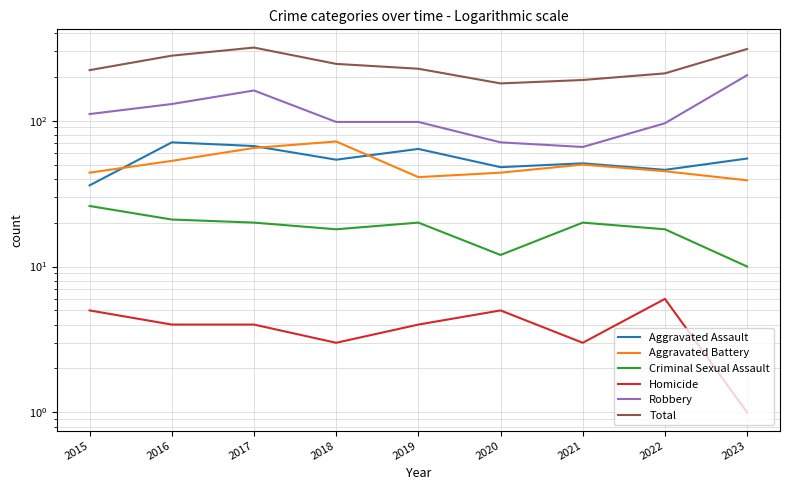

At how many categories does at least one series exceed 88?

9